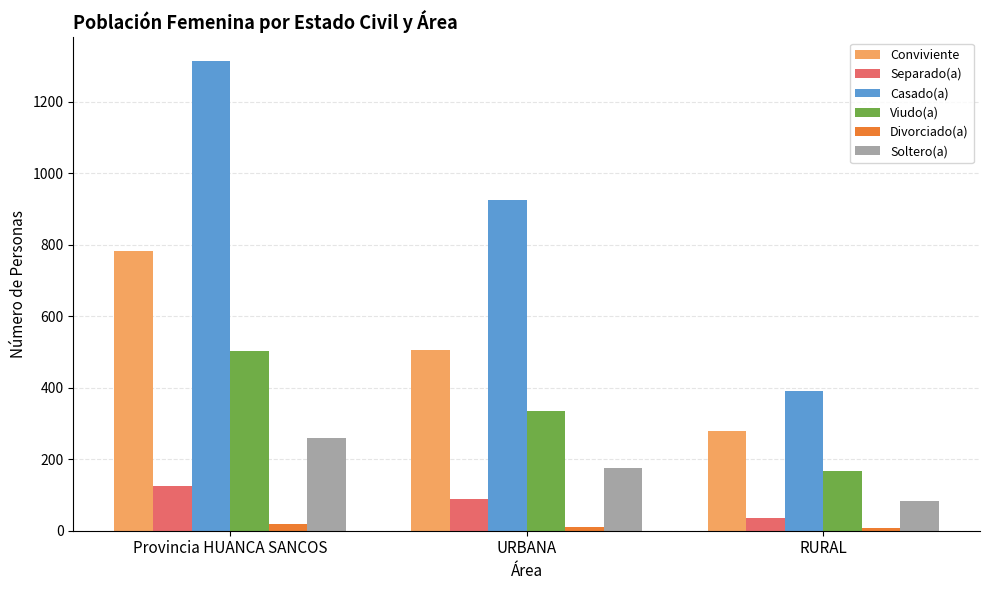

Which series has the largest range (max minus min)?

Casado(a)